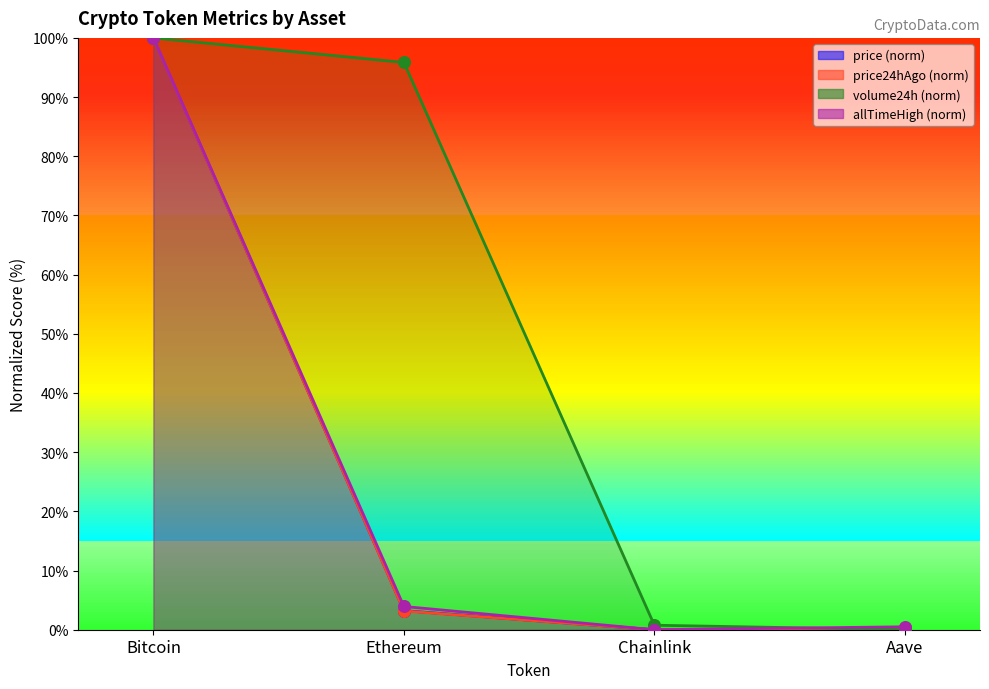

What is the total value across all series at Bitcoin?

400.0